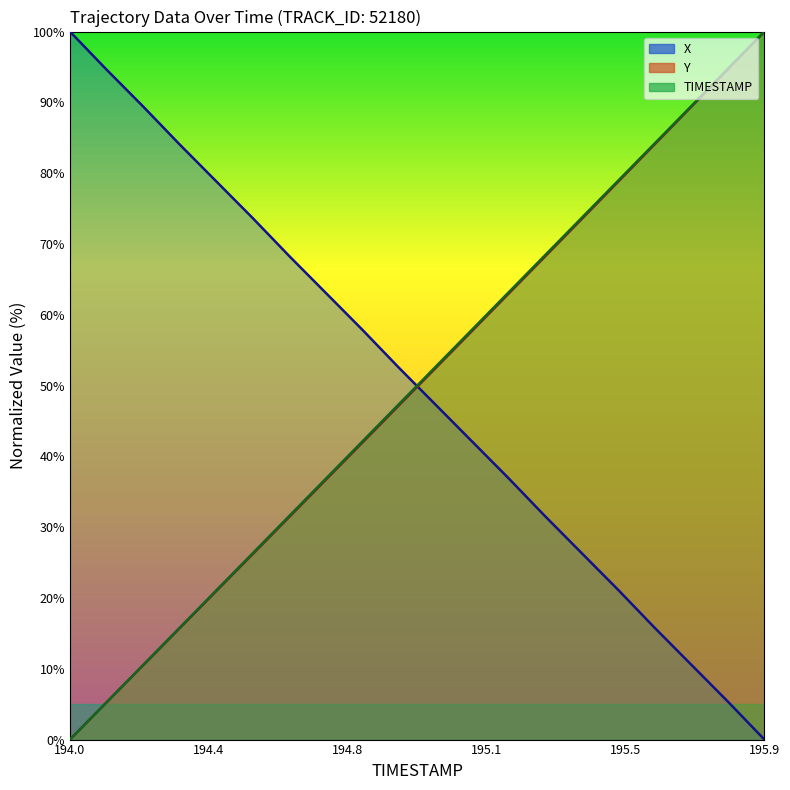

True or false: Y and TIMESTAMP intersect in this chart.

False